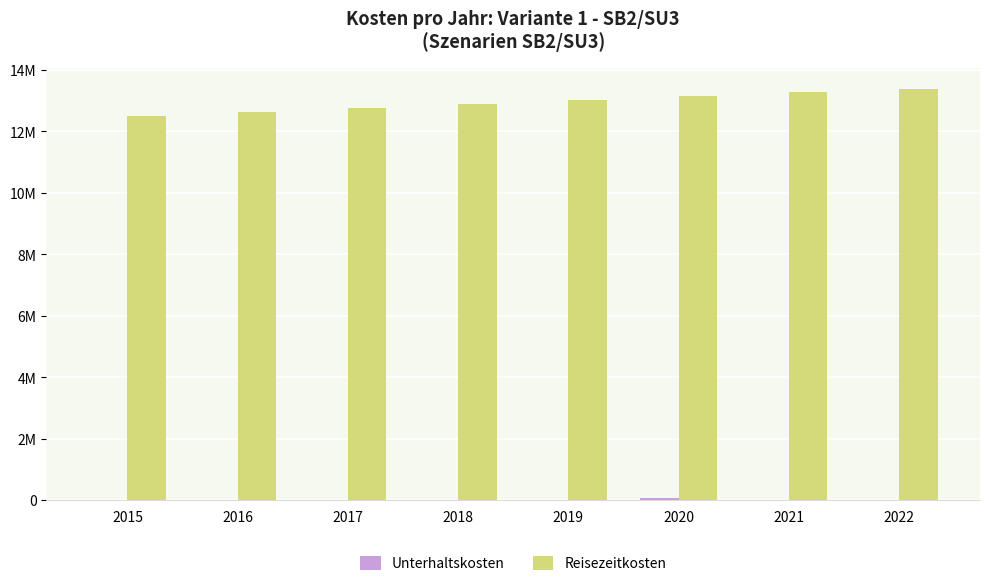

Where is Unterhaltskosten nearest to the value 38000?

2015